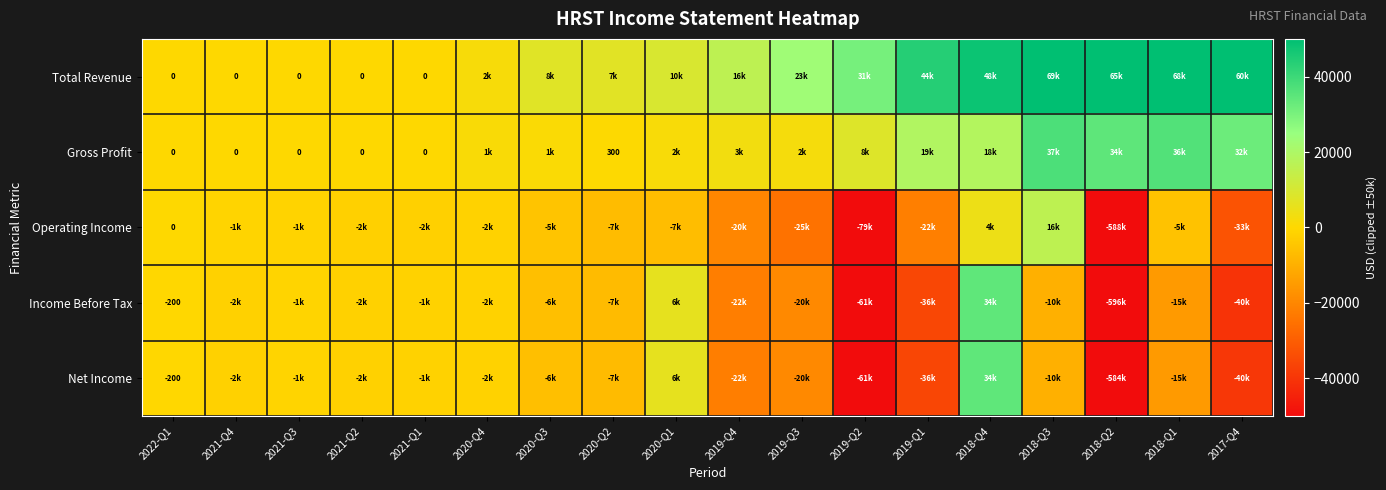

What is the average value of the Net Income series?

-12344